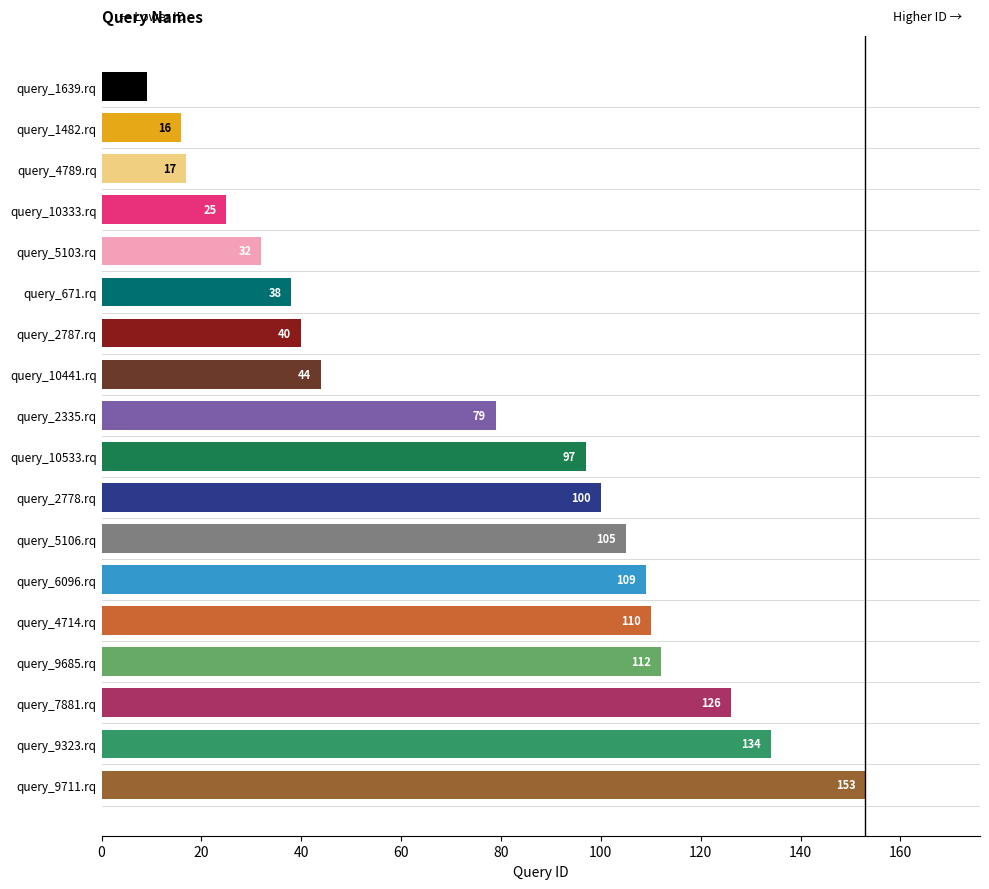

True or false: the data shows 46 at query_5103.rq.

False